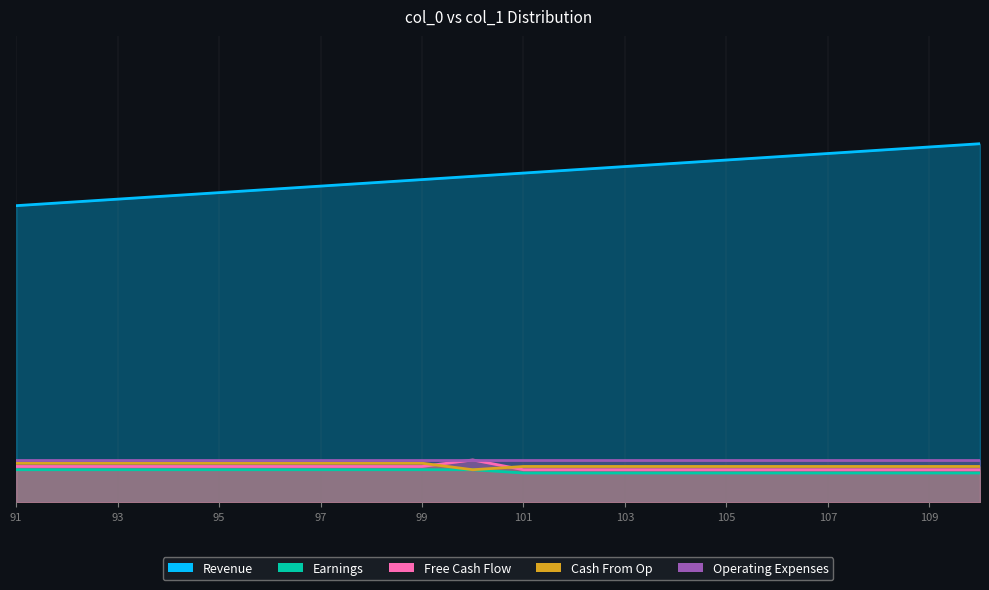

The value of Free Cash Flow at 91 is 11. True or false?

True